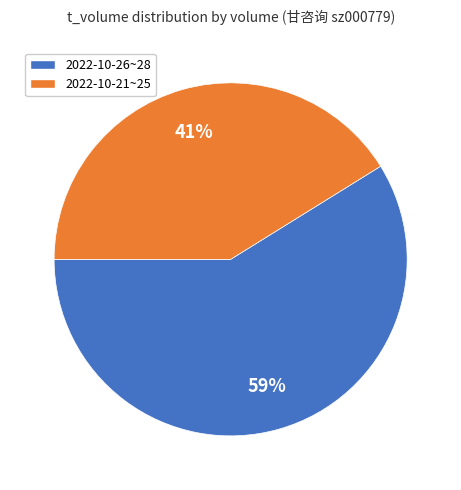

Which slice is the smallest?

2022-10-21~25